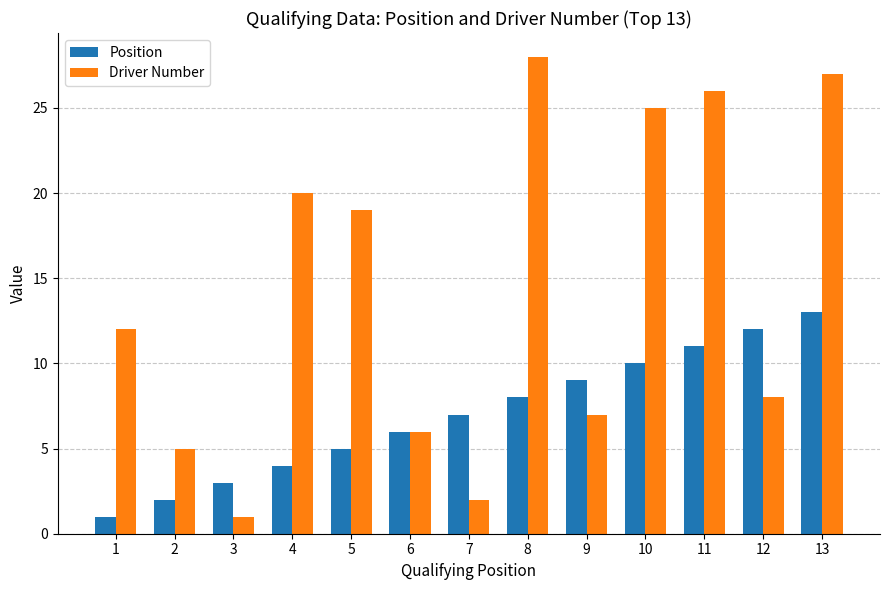

At which category does the chart reach its peak across all series?

8